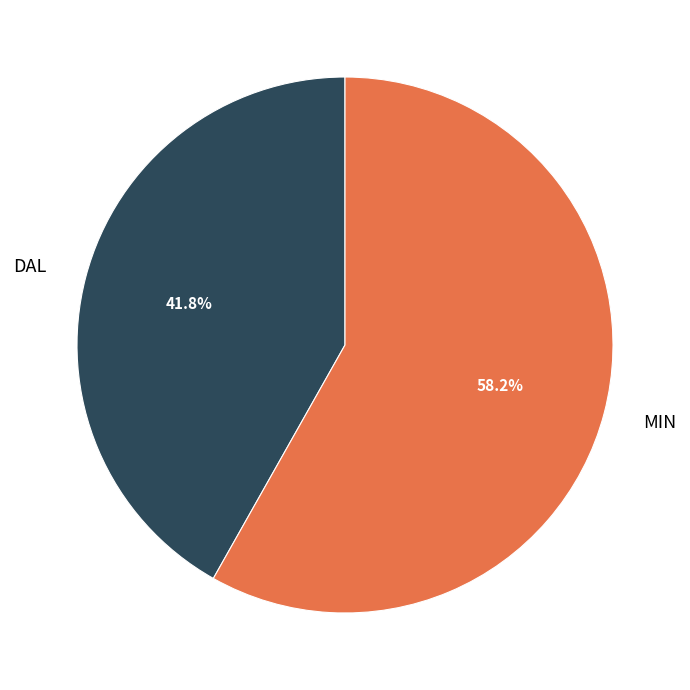

Which has a higher value, MIN or DAL?

MIN